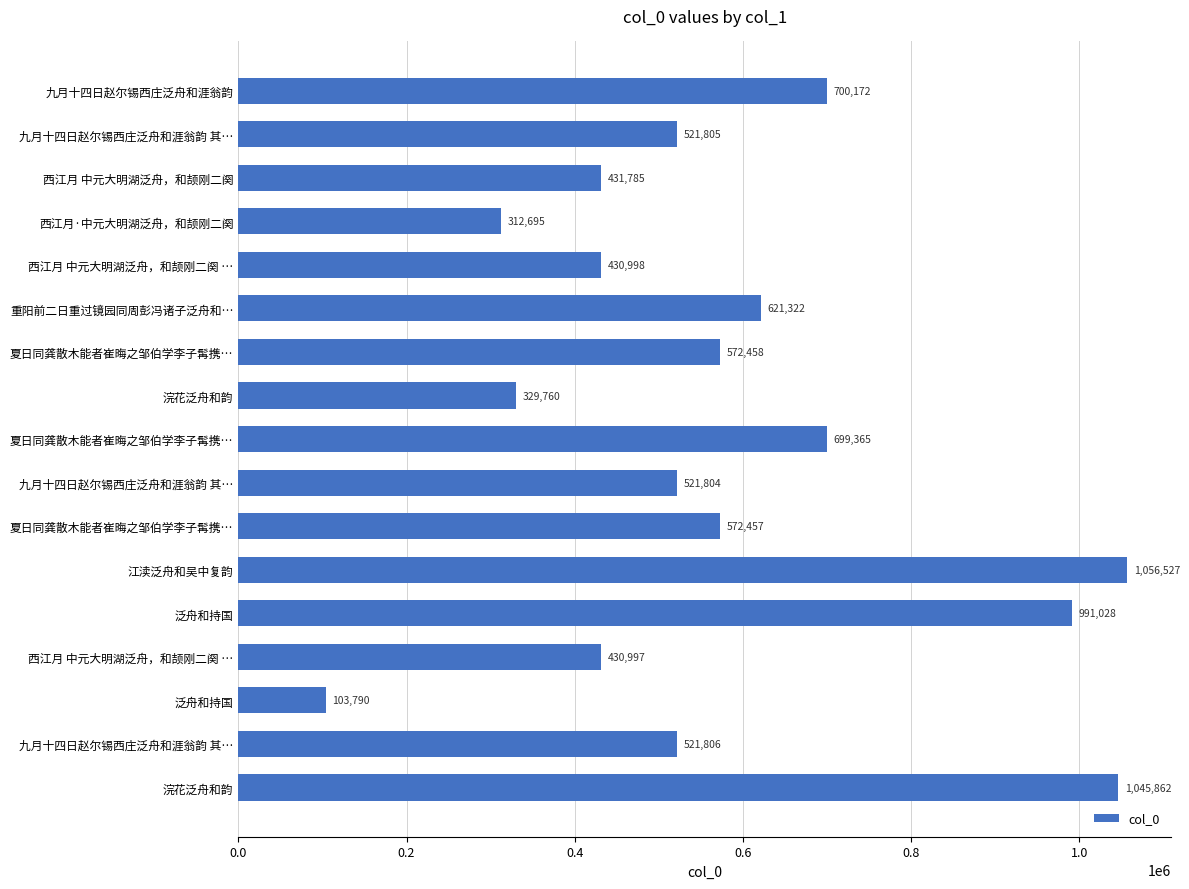

How many data points does each series have?

17